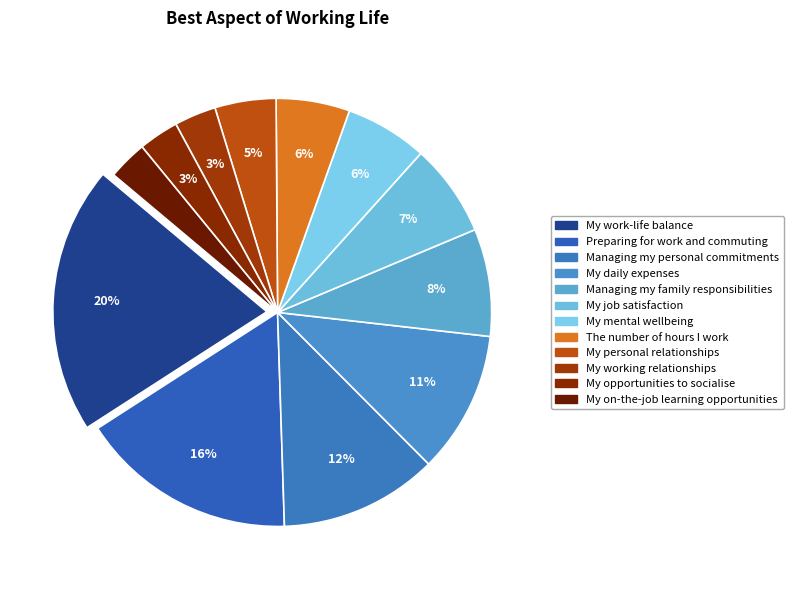

Is there a majority slice in this chart?

No